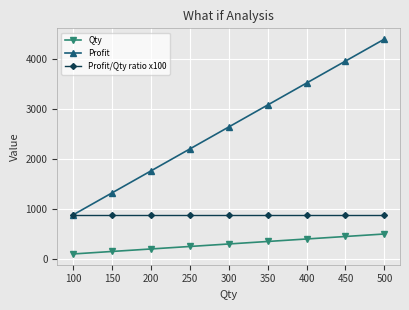

What are all the series names shown in the legend?

Qty, Profit, Profit/Qty ratio x100